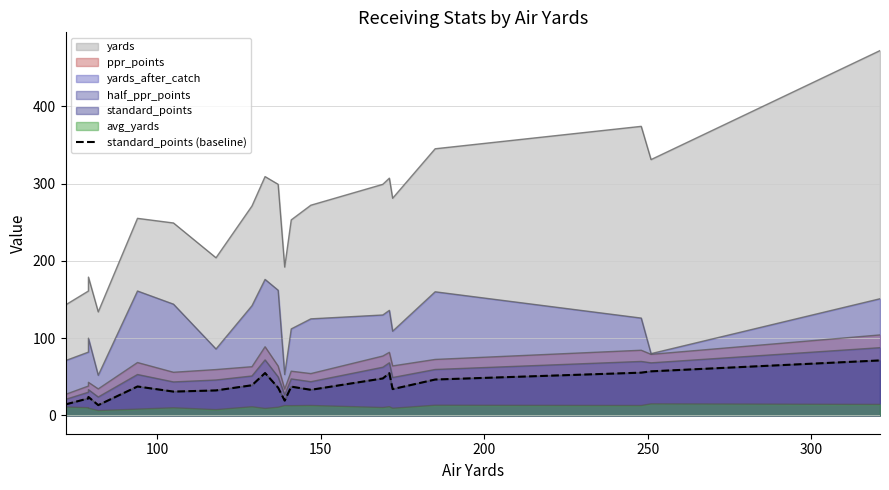

The chart shows a value of 8.1 at 100. True or false?

False